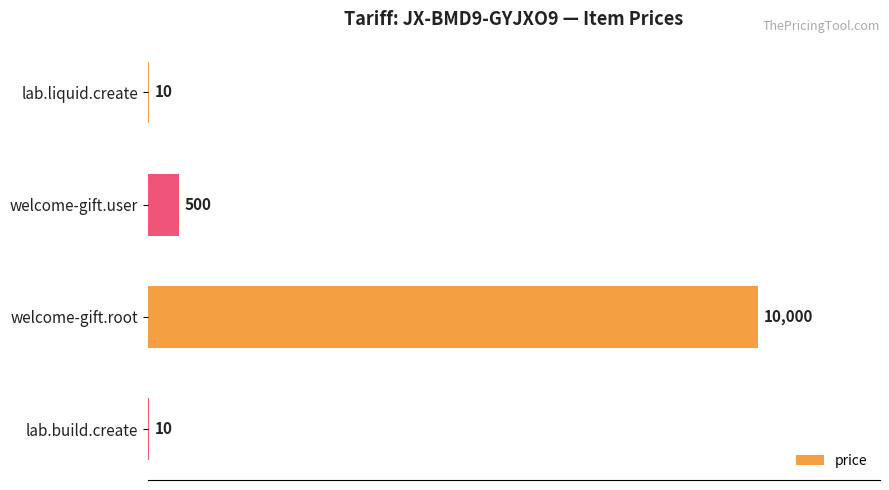

Which category has the highest value across all series?

welcome-gift.root